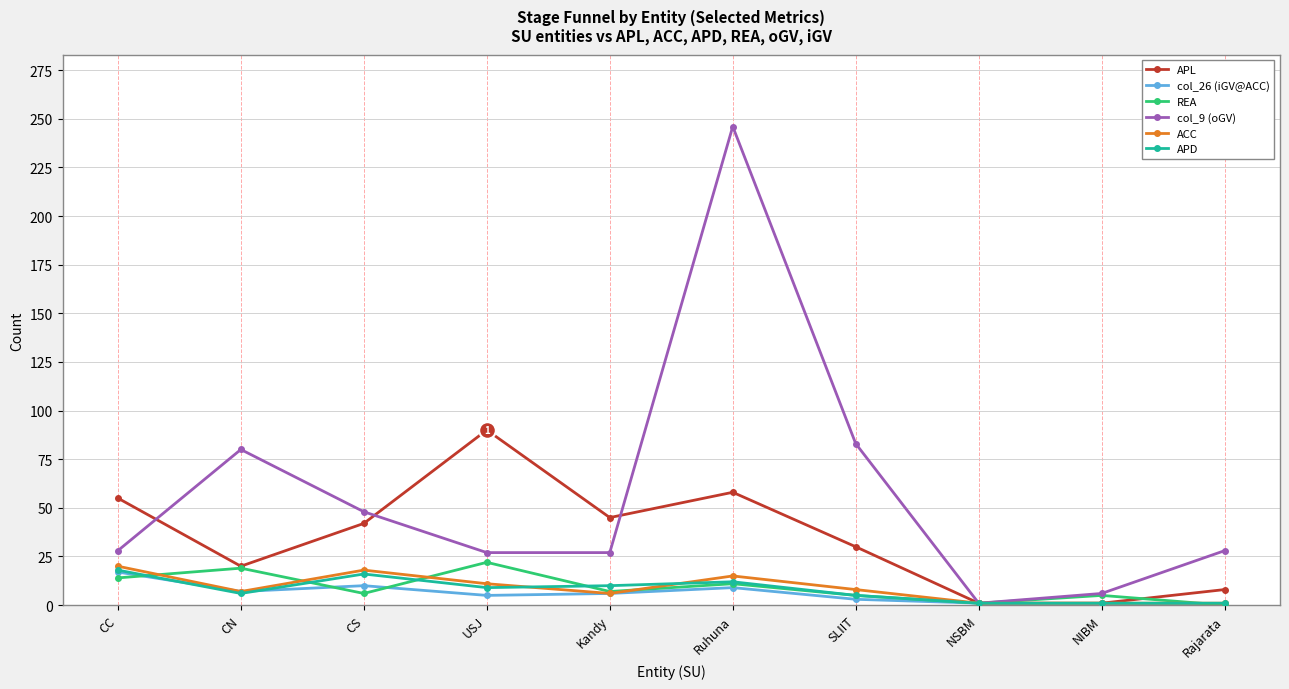

Is the value of REA at CC greater than the value of col_26 (iGV@ACC) at Kandy?

Yes